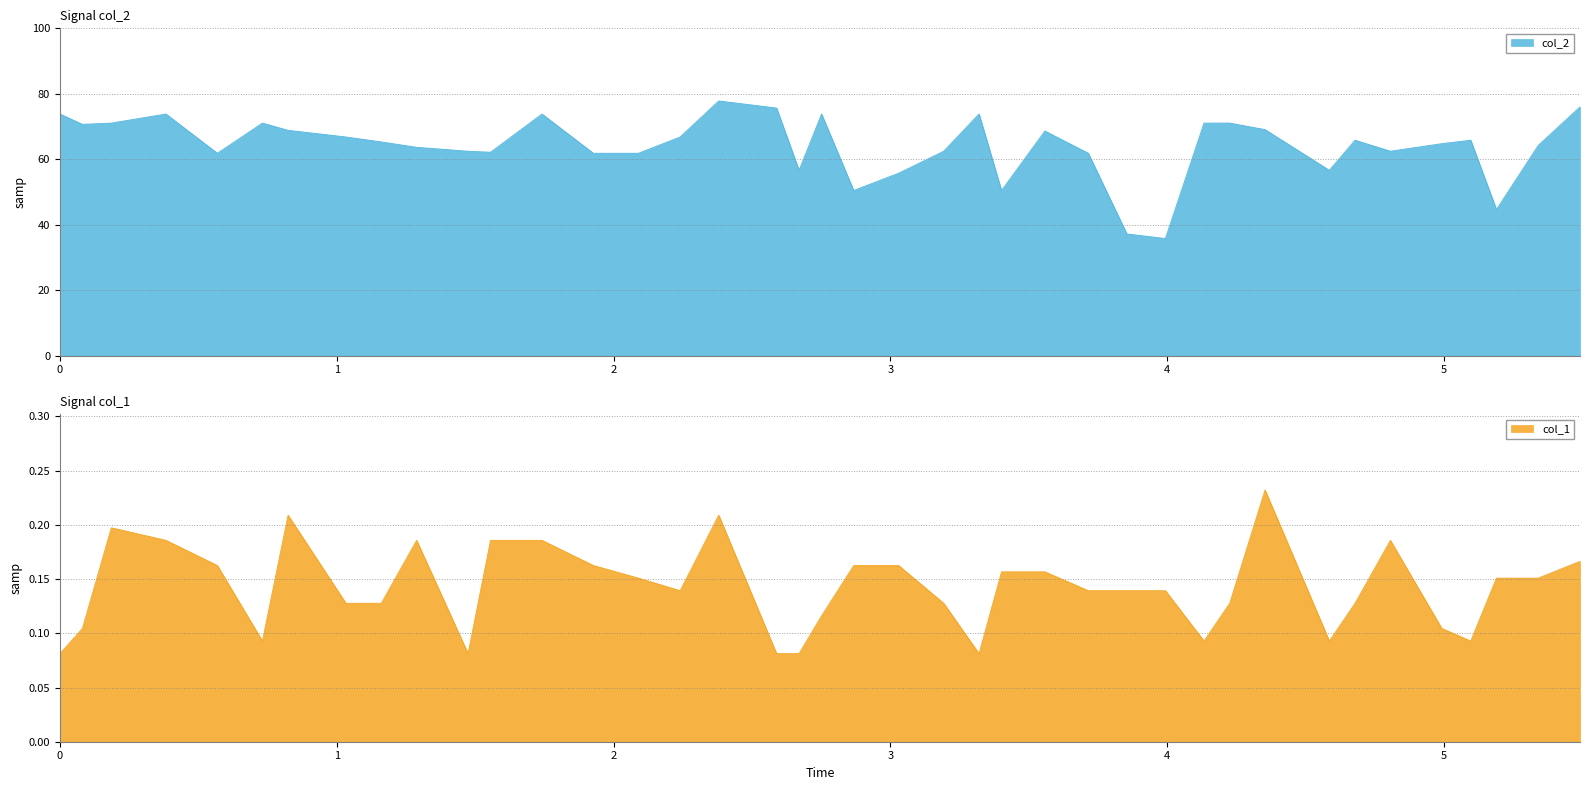

Reading right to left, list all the values displayed in this chart.

col_2: 5.4915195=76.0	5.34059=64.2	5.18966=44.6	5.09678=65.8	4.99229=64.8	4.8065305=62.5	4.678821=65.8	4.585941=56.6	4.3537416=69.1	4.226032=71.0	4.133152=71.0	3.993832=35.8	3.8545125=37.2	3.7151928=61.8	3.558458=68.6	3.4017234=50.5	3.3204534=73.8	3.1927438=62.5	3.030204=55.7	2.8676643=50.5	2.7515647=73.8	2.6702948=56.6	2.589025=75.6	2.3800454=77.8	2.2407255=66.8	2.0897958=61.8	1.9272562=61.8	1.7414967=73.8	1.555737=62.1	1.4744672=62.5	1.2887075=63.6	1.1609977=65.3	1.033288=66.8	0.8243084=68.8	0.73142856=71.0	0.5688889=61.8	0.38312924=73.8	0.18575963=71.0	0.08126984=70.7	0.0=73.8
col_1: 5.4915195=0.2	5.34059=0.2	5.18966=0.2	5.09678=0.1	4.99229=0.1	4.8065305=0.2	4.678821=0.1	4.585941=0.1	4.3537416=0.2	4.226032=0.1	4.133152=0.1	3.993832=0.1	3.8545125=0.1	3.7151928=0.1	3.558458=0.2	3.4017234=0.2	3.3204534=0.1	3.1927438=0.1	3.030204=0.2	2.8676643=0.2	2.7515647=0.1	2.6702948=0.1	2.589025=0.1	2.3800454=0.2	2.2407255=0.1	2.0897958=0.2	1.9272562=0.2	1.7414967=0.2	1.555737=0.2	1.4744672=0.1	1.2887075=0.2	1.1609977=0.1	1.033288=0.1	0.8243084=0.2	0.73142856=0.1	0.5688889=0.2	0.38312924=0.2	0.18575963=0.2	0.08126984=0.1	0.0=0.1